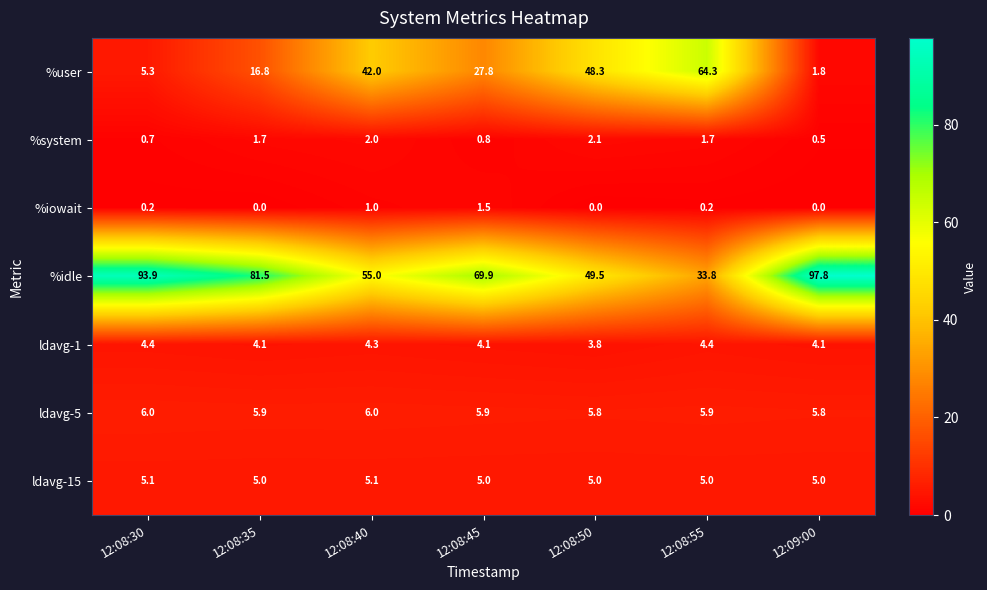

How many values in the %iowait series exceed 0?

4